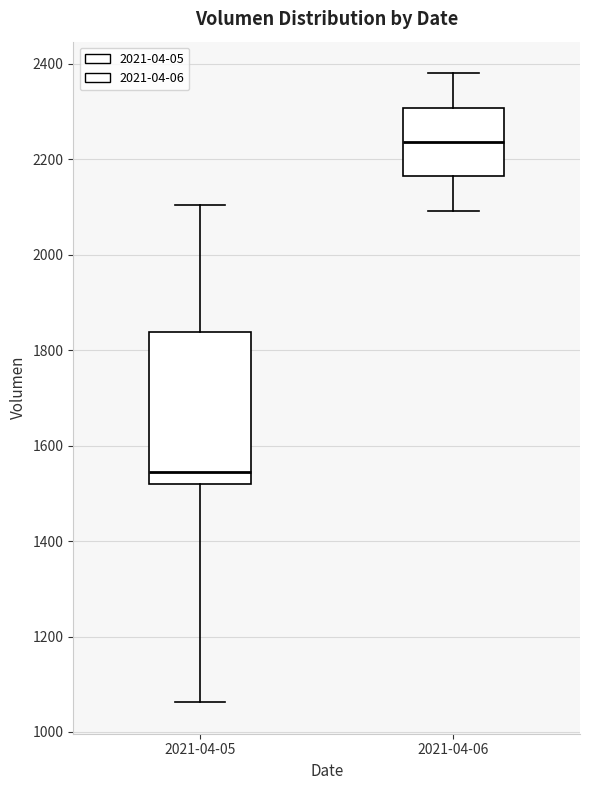

Comparing the boxes themselves (not the whiskers), which one is the tallest?

2021-04-05